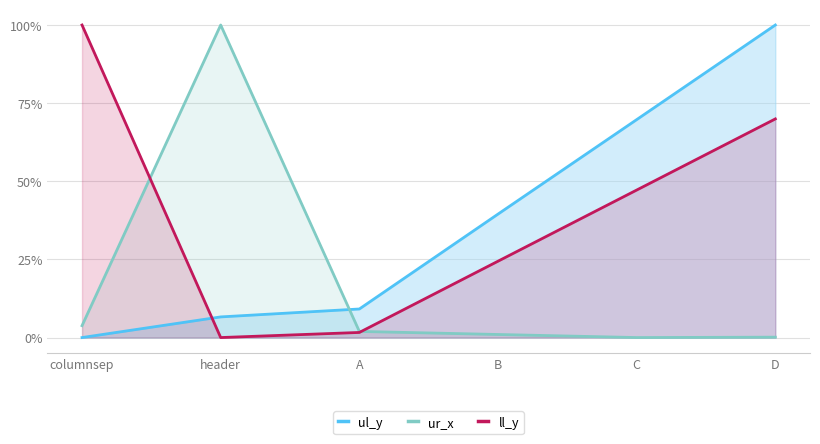

What is the maximum value for ll_y?

1.0